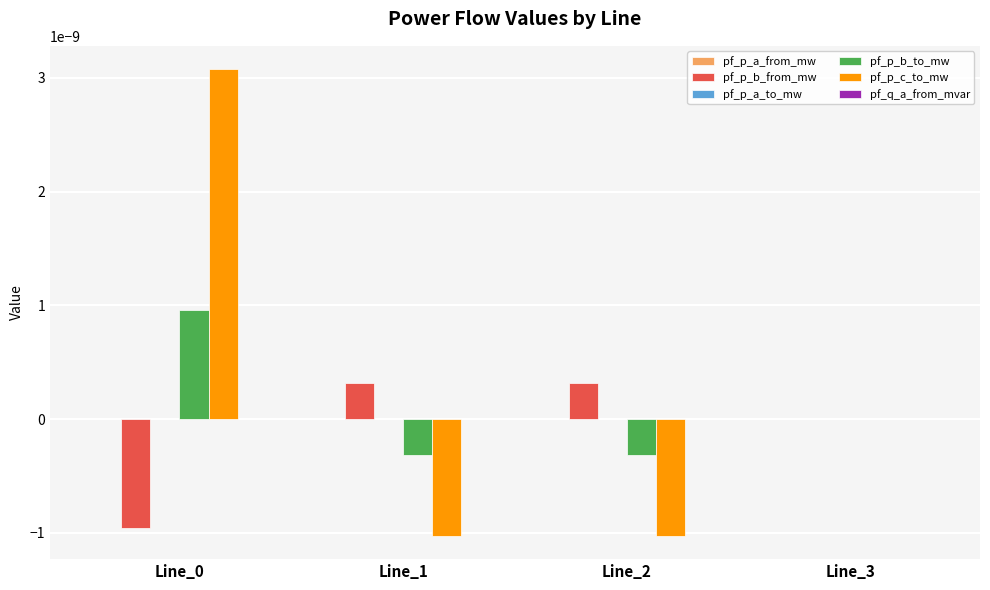

True or false: pf_p_c_to_mw has a value of -0.0 at Line_2.

True